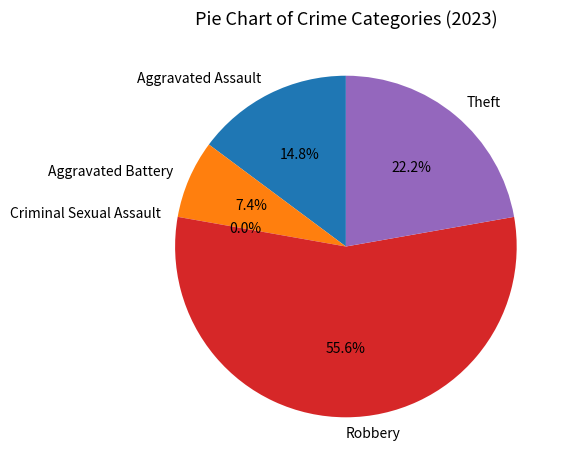

Which category has the smallest portion of the pie?

Criminal Sexual Assault